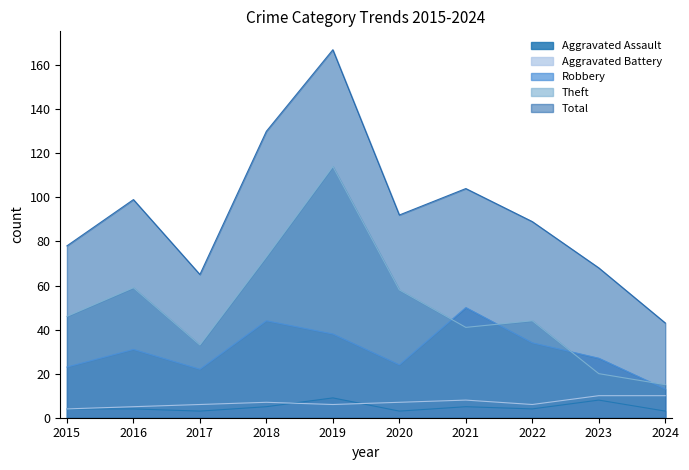

How many categories are shown in the chart?

10